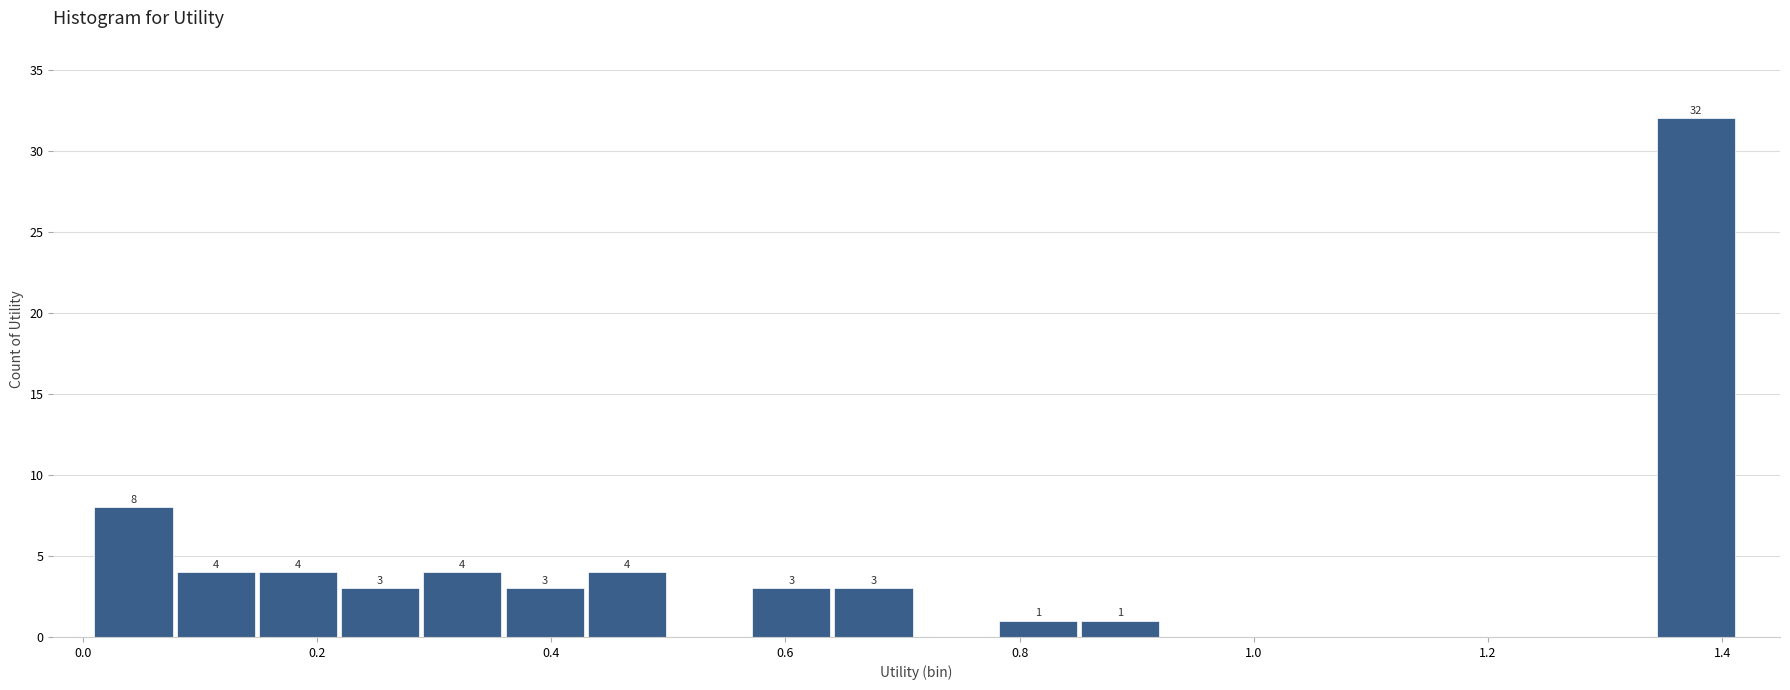

Read against the x-axis, roughly where is the centre of the tallest bar?

1.38